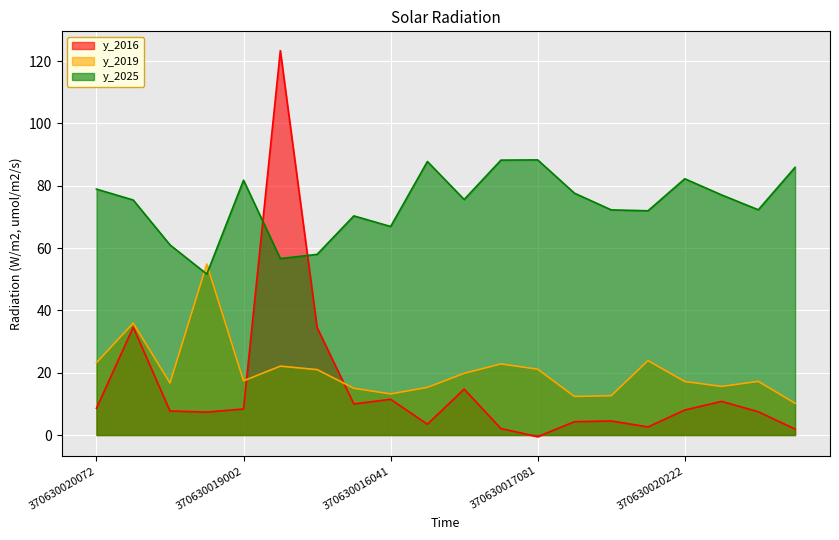

What value does the y_2025 series have at 370630020222?

82.3